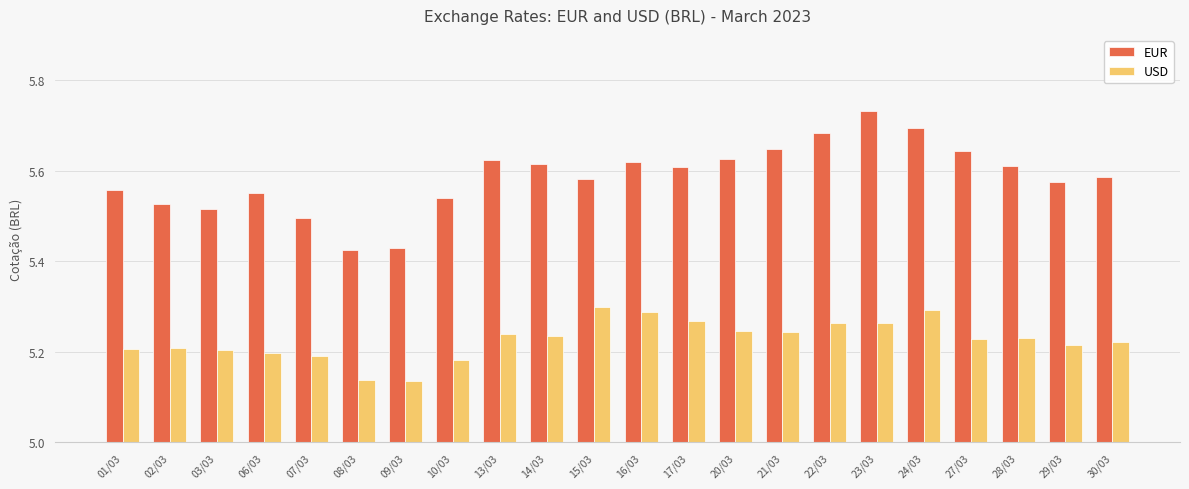

List the series in order of their peak value, highest first.

EUR, USD